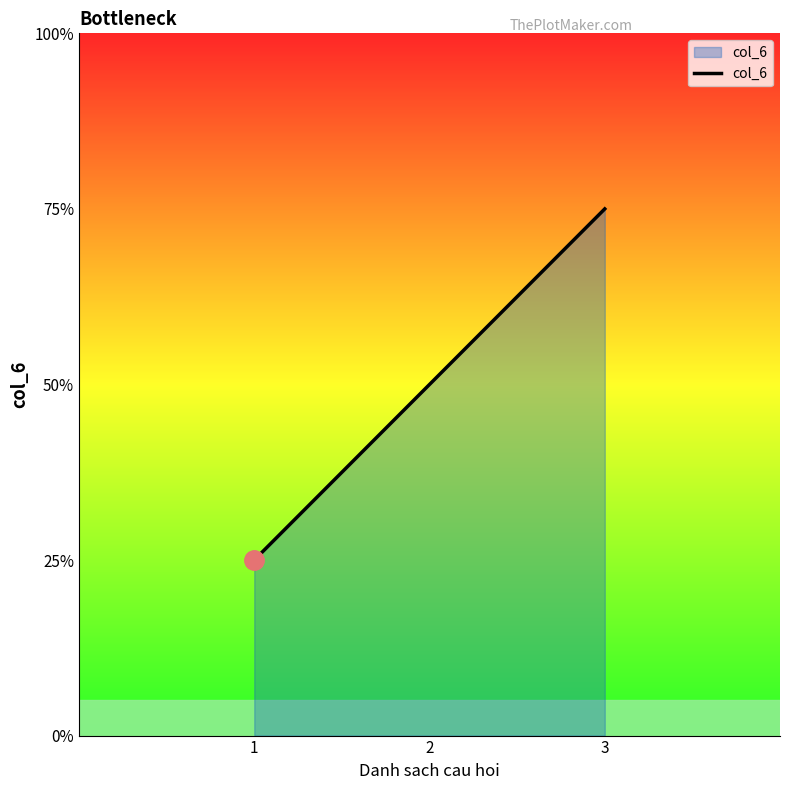

Does the chart display data point markers on the line(s)?

No